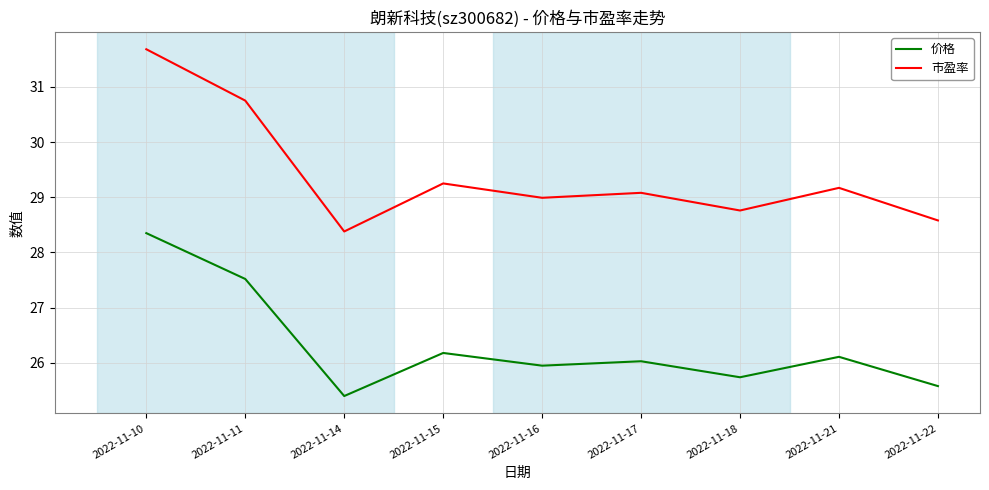

What are all the series names shown in the legend?

价格, 市盈率